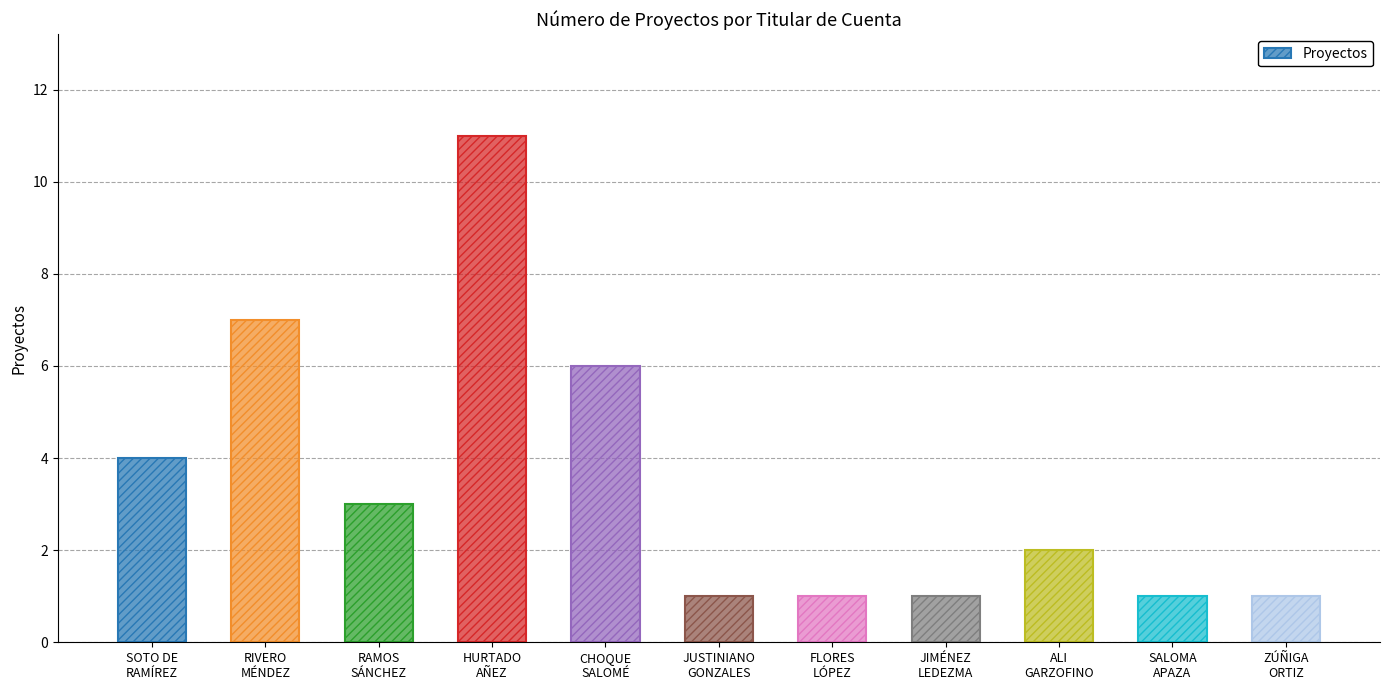

Count the number of categories in the chart.

11